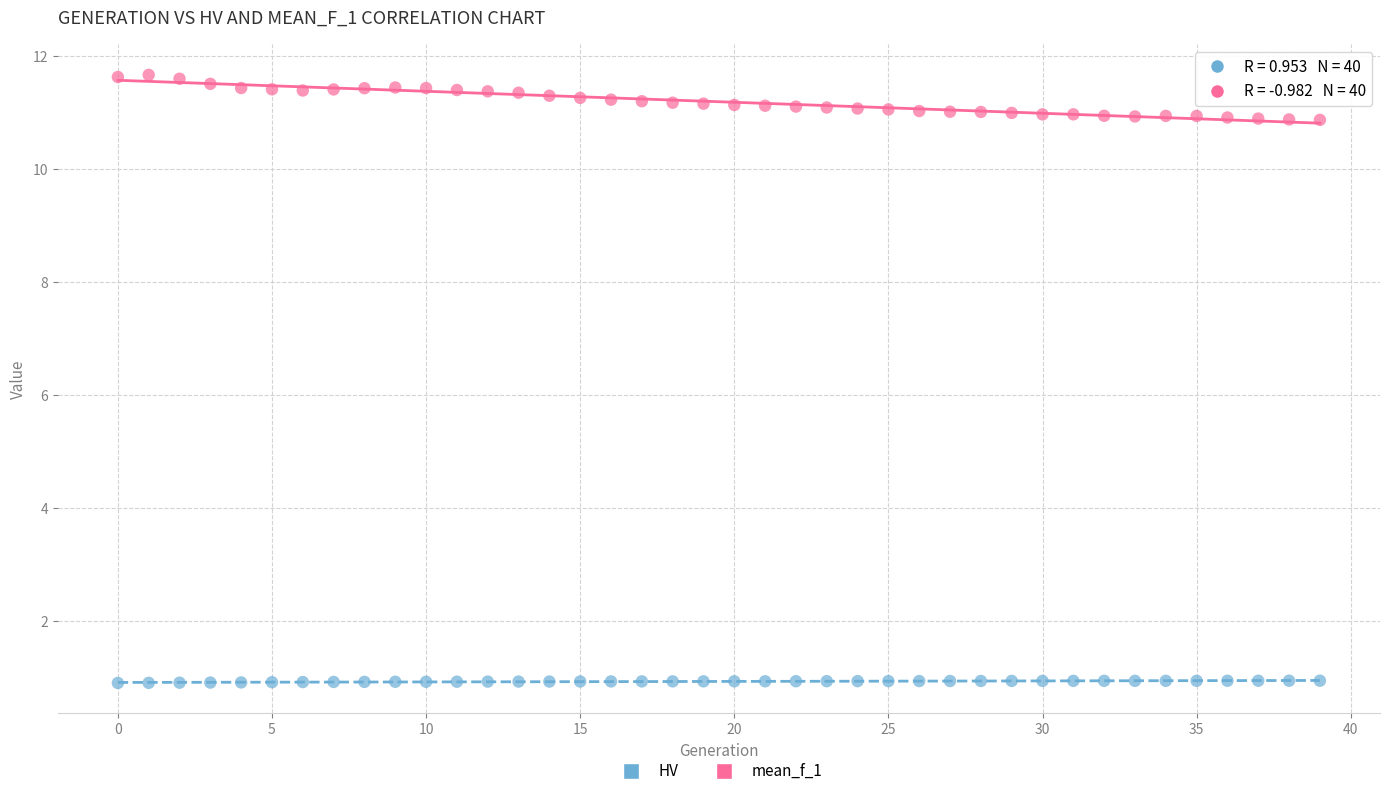

Across all data points, what is the range of Y values (max minus min)?

10.8